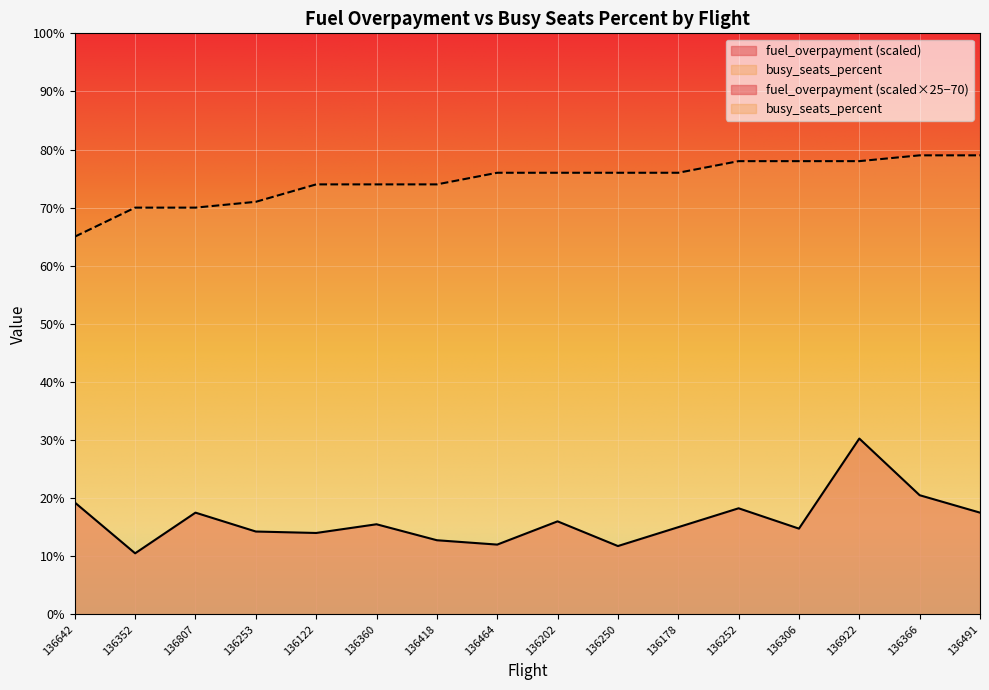

At which category does the chart reach its minimum across all series?

136352